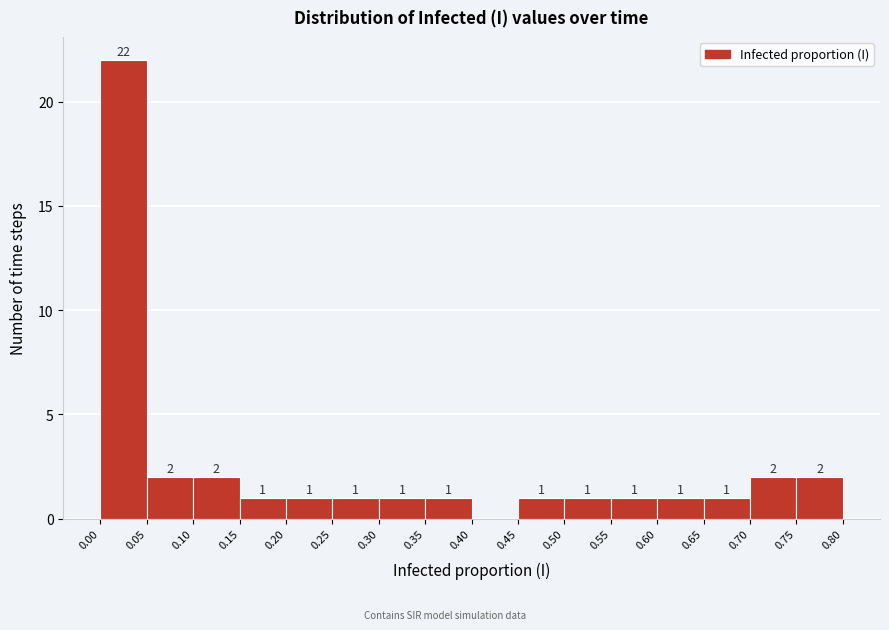

Over which range of the x-axis is the bar tallest?

0.00 to 0.05